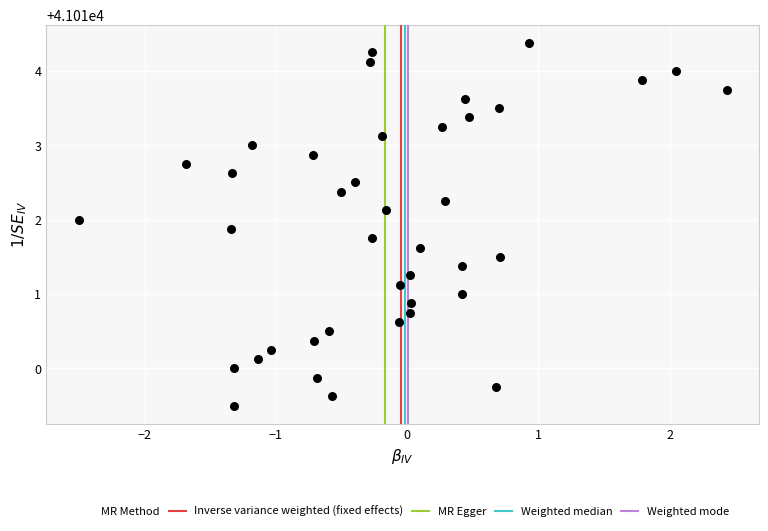

What is the range of Y values (max minus min)?

4.9